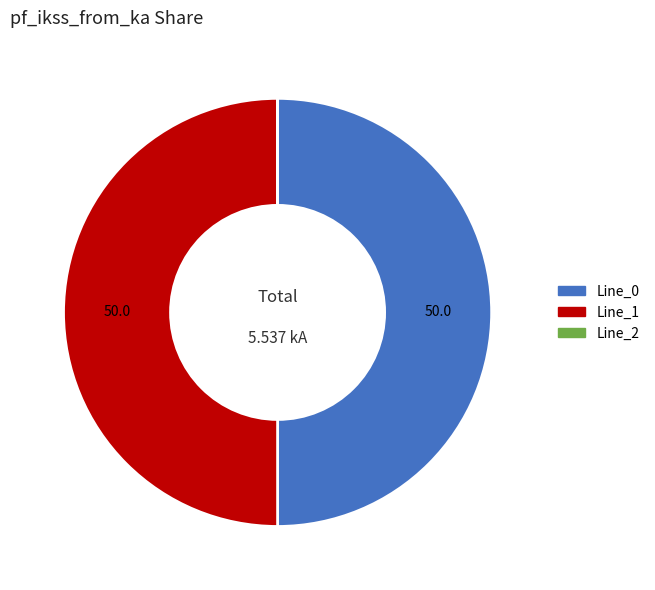

Is the sum of Line_0 and Line_1 greater than half?

Yes